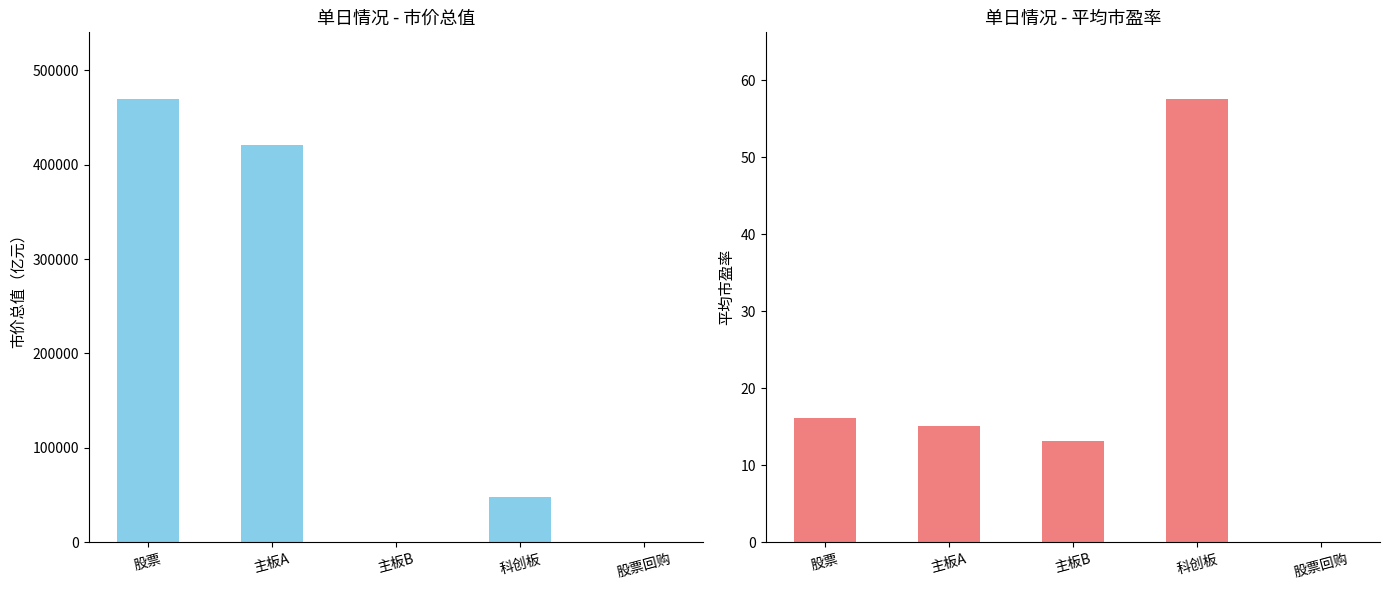

The 市价总值 series shows -277838.3 at 股票回购. True or false?

False